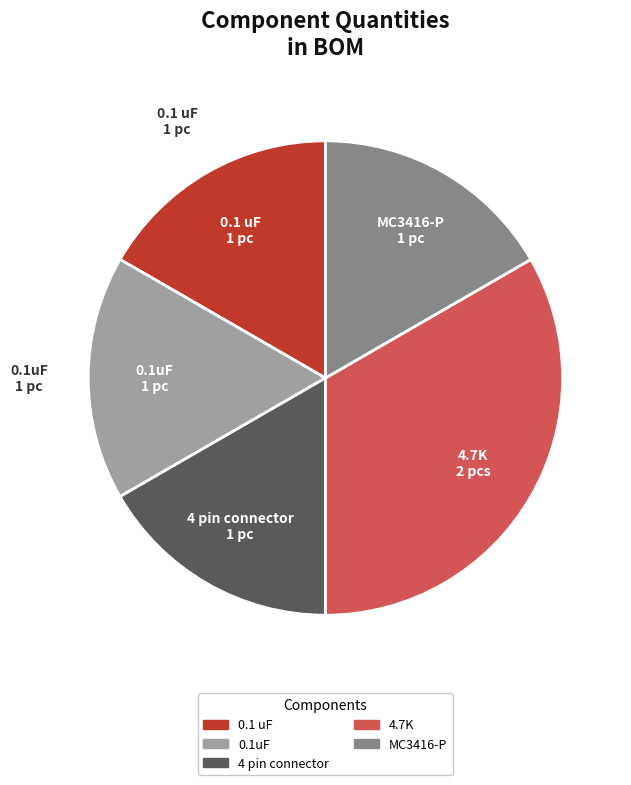

Is there any slice that represents more than half of the pie?

No